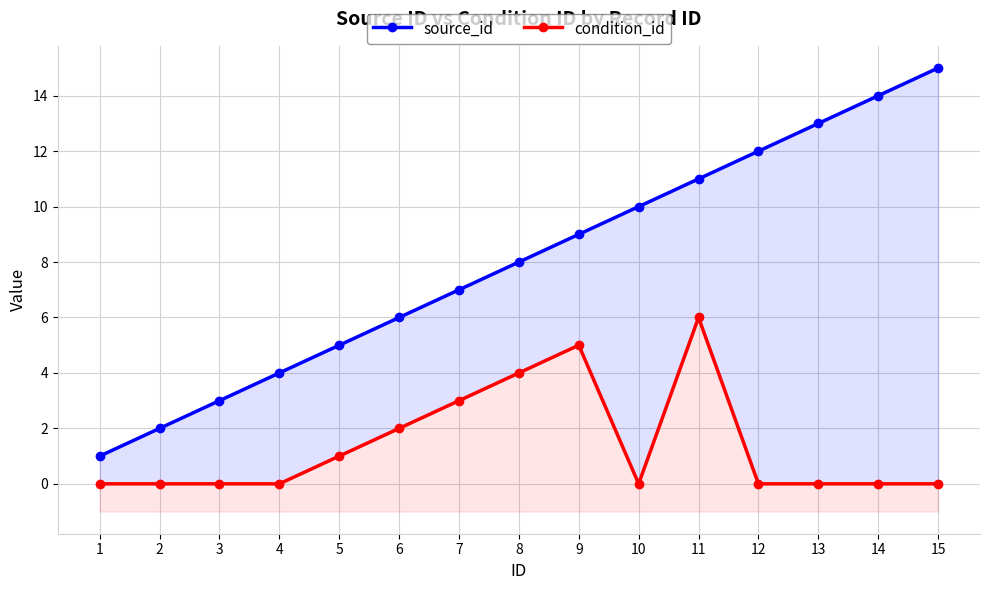

What is the sum of all source_id values?

120